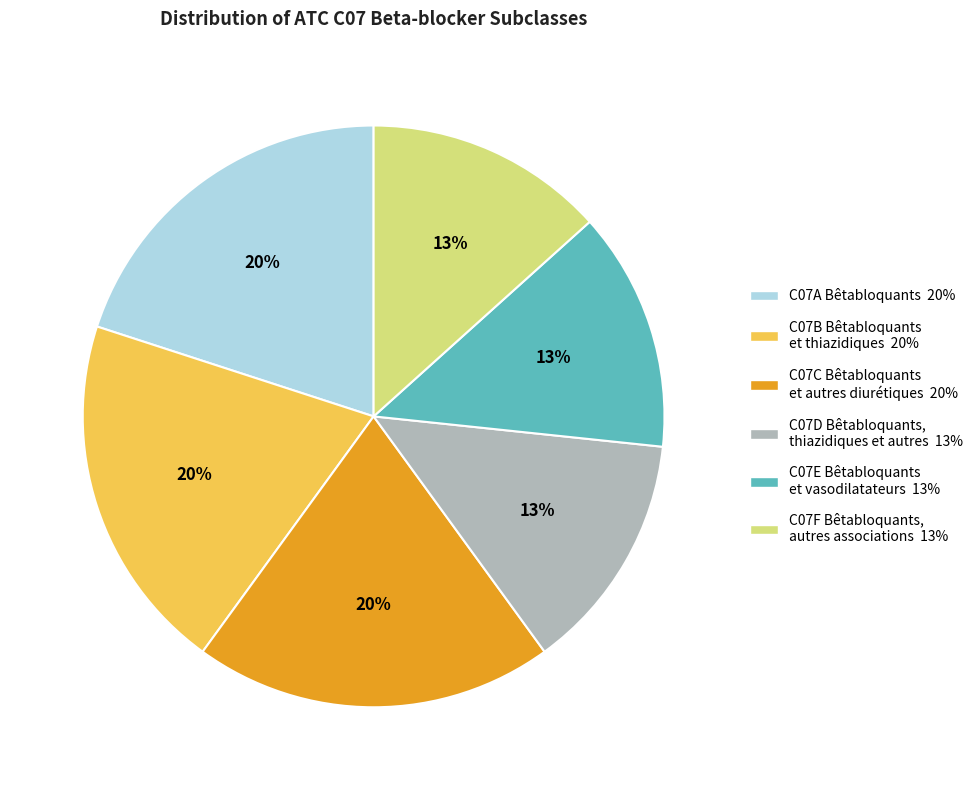

Between C07F Bêtabloquants, autres associations and C07A Bêtabloquants, which is larger?

C07A Bêtabloquants